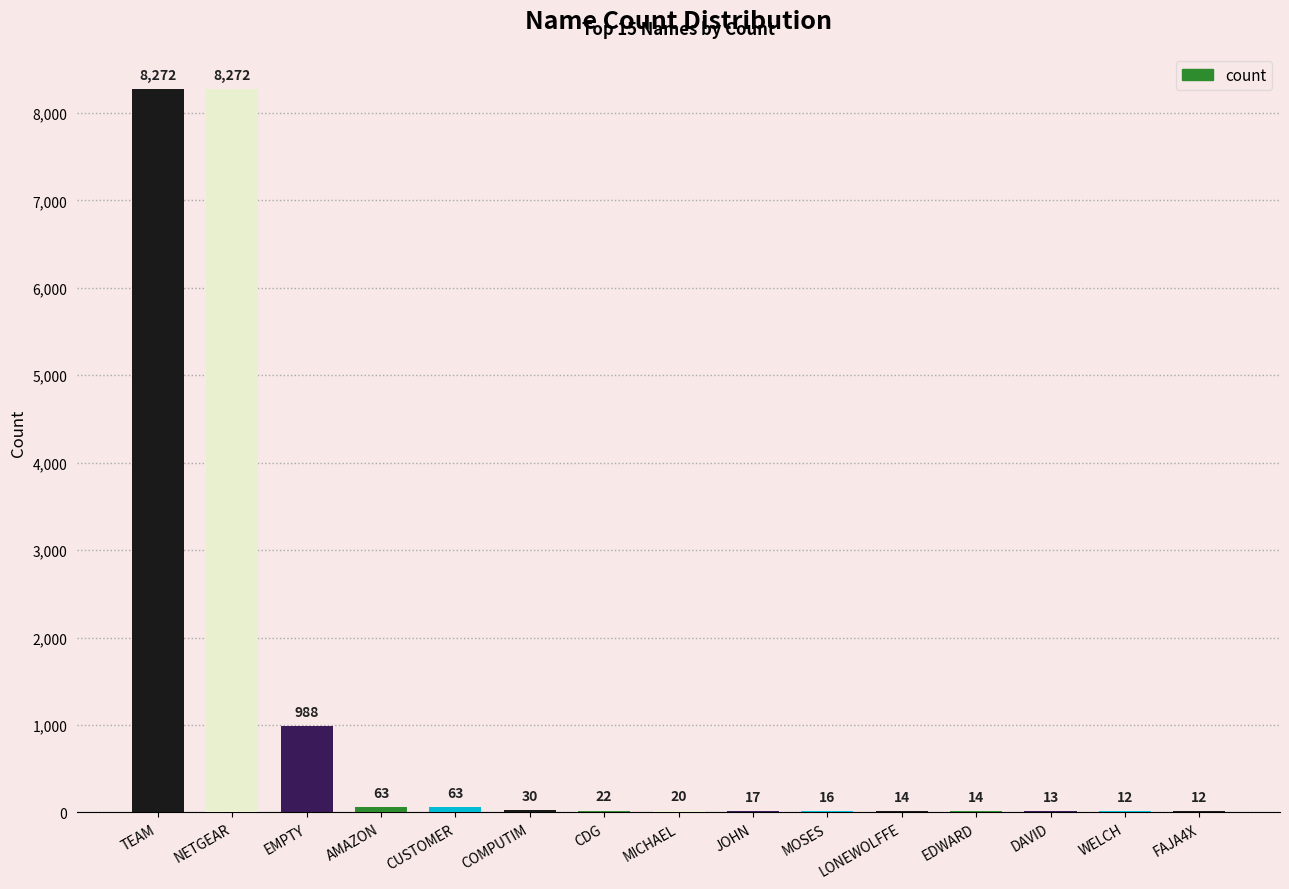

Reading right to left, extract all data points from this chart.

FAJA4X=12	WELCH=12	DAVID=13	EDWARD=14	LONEWOLFFE=14	MOSES=16	JOHN=17	MICHAEL=20	CDG=22	COMPUTIM=30	CUSTOMER=63	AMAZON=63	EMPTY=988	NETGEAR=8272	TEAM=8272